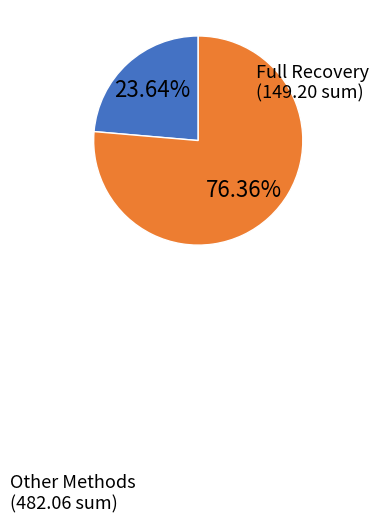

Count the number of slices in the pie.

2